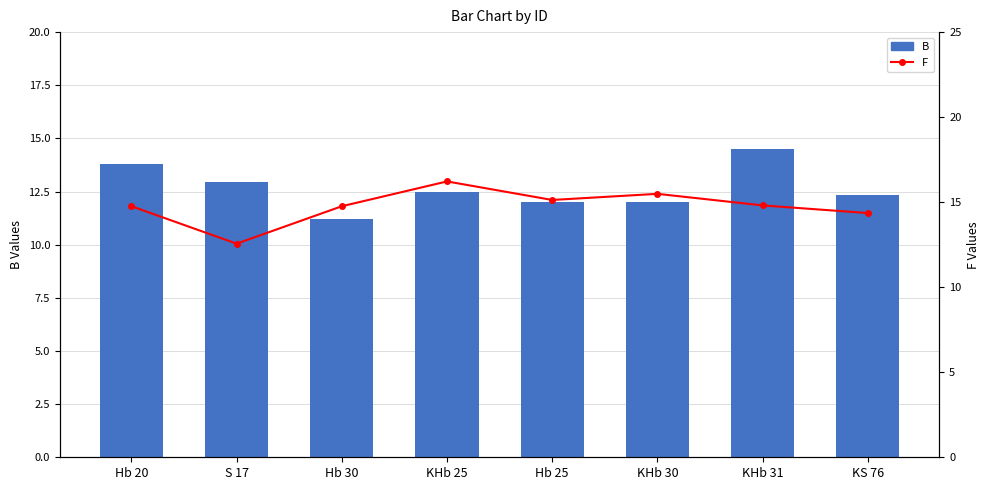

What position from the left is Hb 25?

5